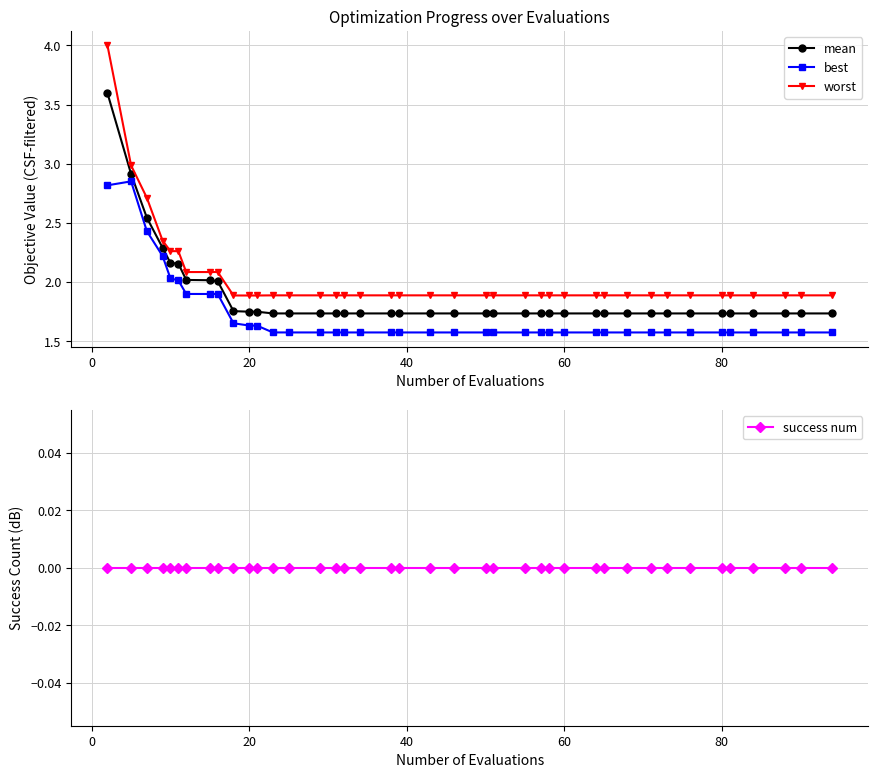

True or false: mean and worst cross at least once.

False